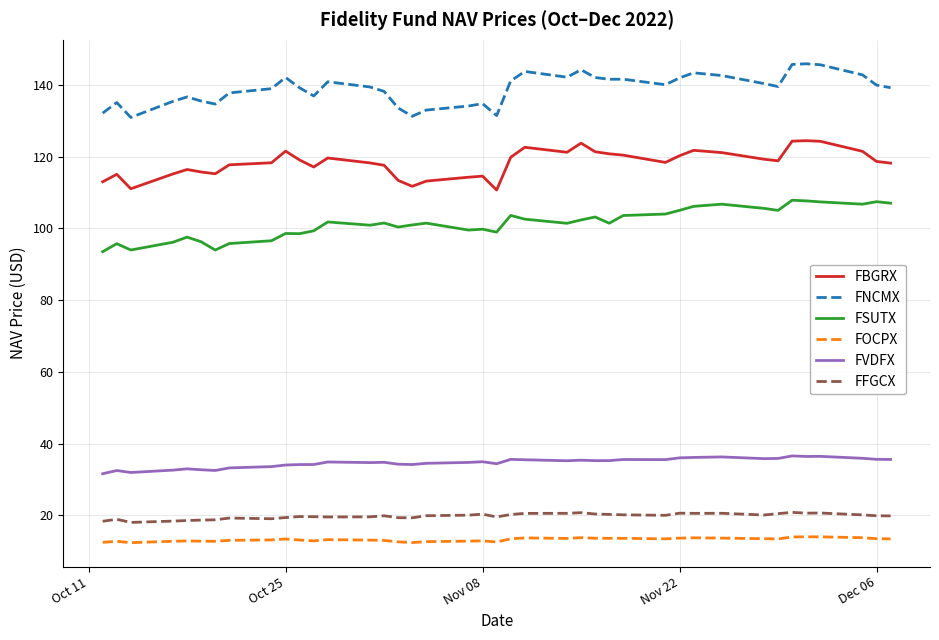

How many series are shown in this chart?

6